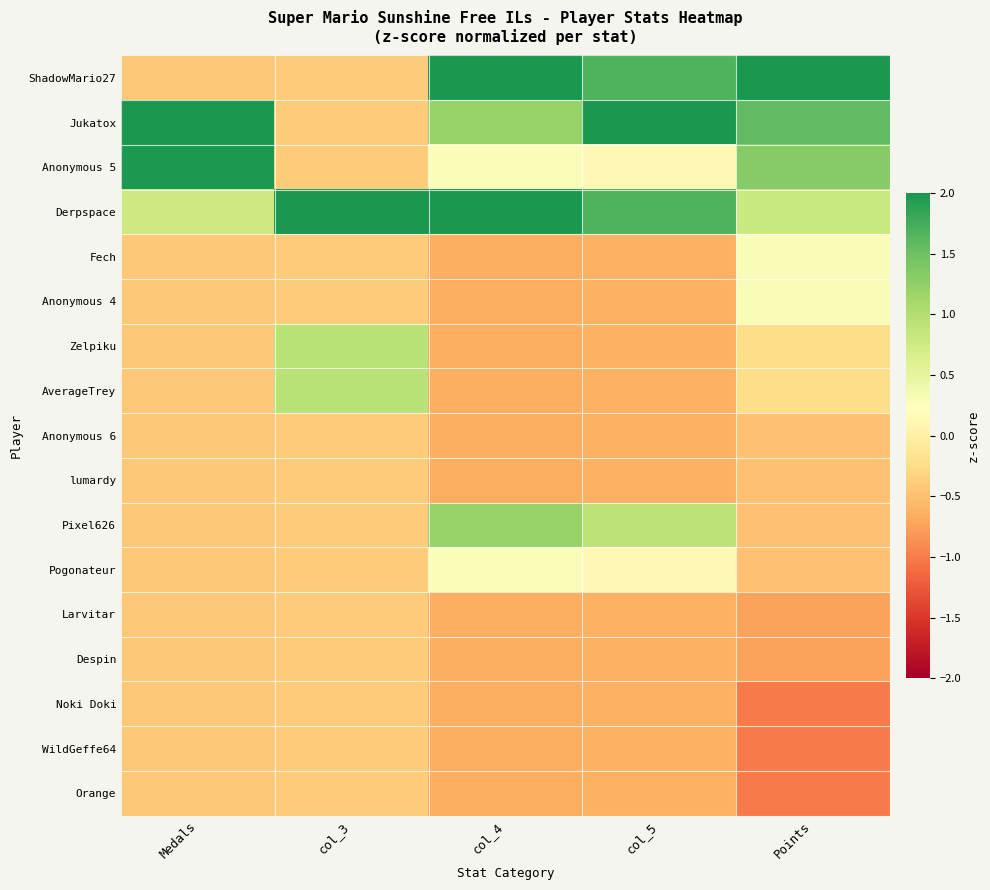

At which category does the chart reach its peak across all series?

col_3